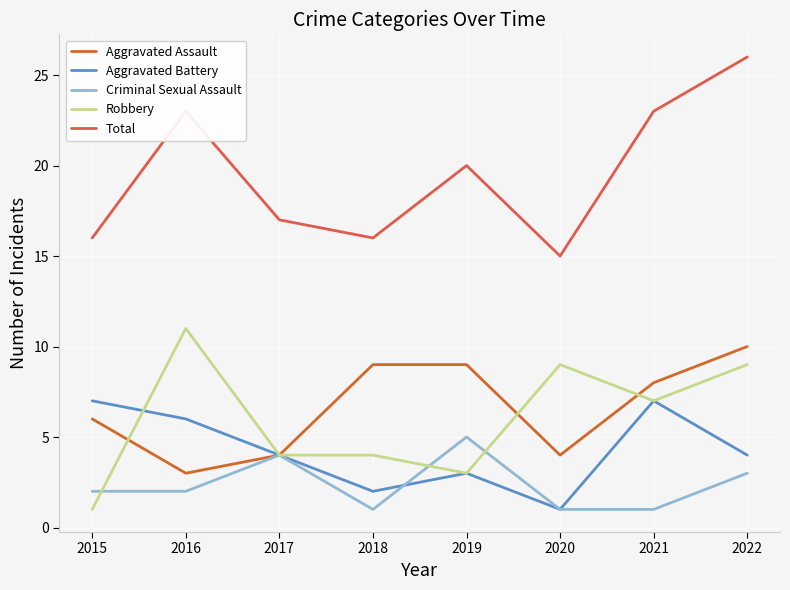

Which series has the largest total across all categories?

Total